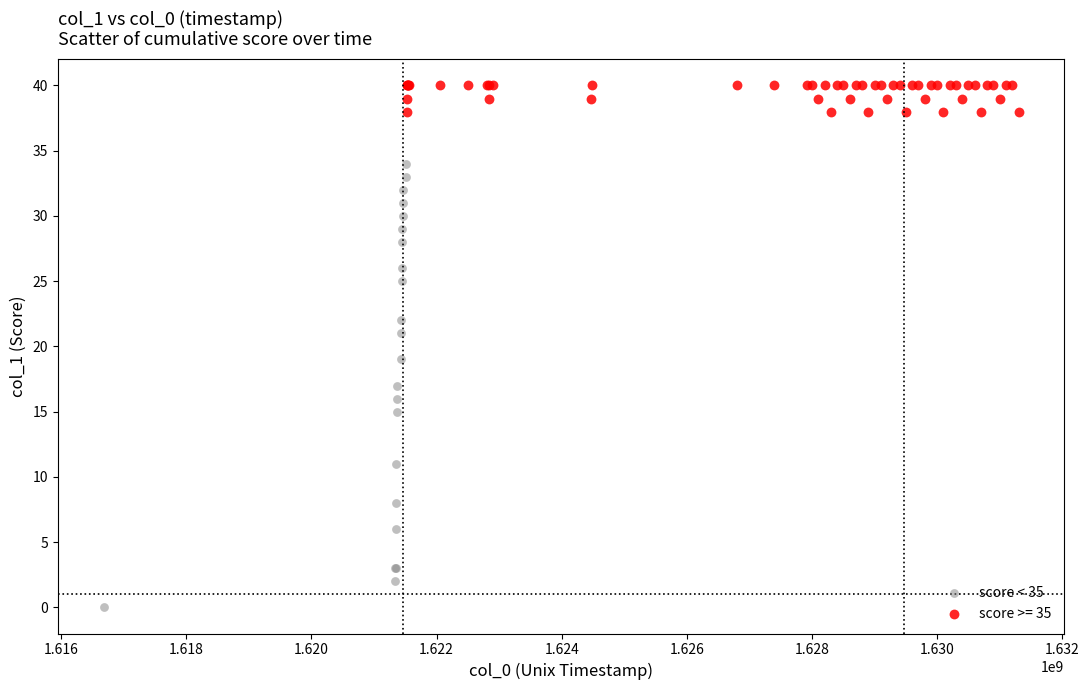

Which series has the largest Y range (max minus min)?

score < 35